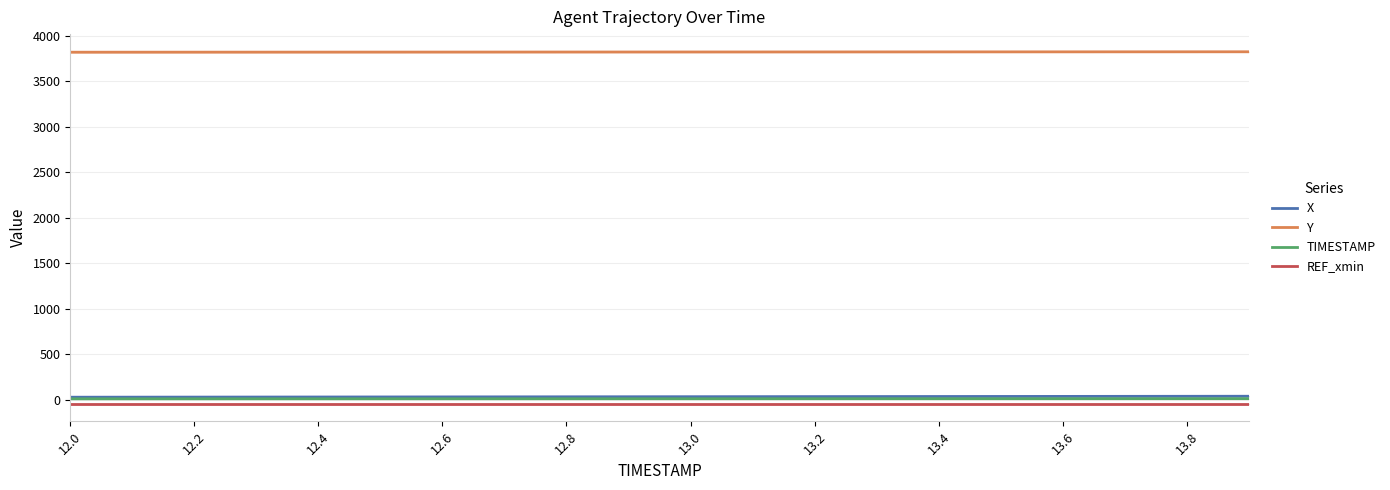

True or false: Y and X intersect in this chart.

False